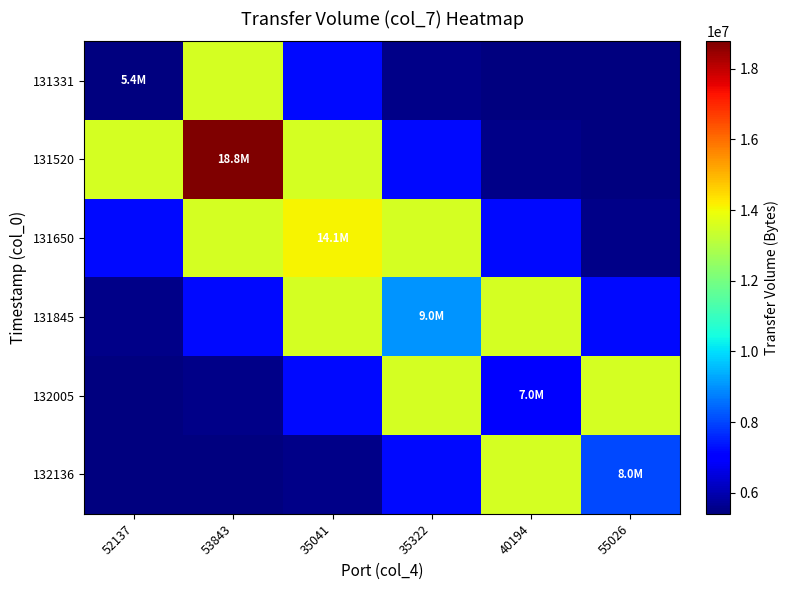

Reading left to right, extract all data points from this chart.

131331: 52137=5408130.0	53843=13512774.6	35041=7216520.7	35322=5556571.7	40194=5412612.6	55026=5408179.8
131520: 52137=13512774.6	53843=18770430.0	35041=13512774.6	35322=7216520.7	40194=5556571.7	55026=5412612.6
131650: 52137=7216520.7	53843=13512774.6	35041=14091420.0	35322=13512774.6	40194=7216520.7	55026=5556571.7
131845: 52137=5556571.7	53843=7216520.7	35041=13512774.6	35322=9014040.0	40194=13512774.6	55026=7216520.7
132005: 52137=5412612.6	53843=5556571.7	35041=7216520.7	35322=13512774.6	40194=6998670.0	55026=13512774.6
132136: 52137=5408179.8	53843=5412612.6	35041=5556571.7	35322=7216520.7	40194=13512774.6	55026=8030610.0